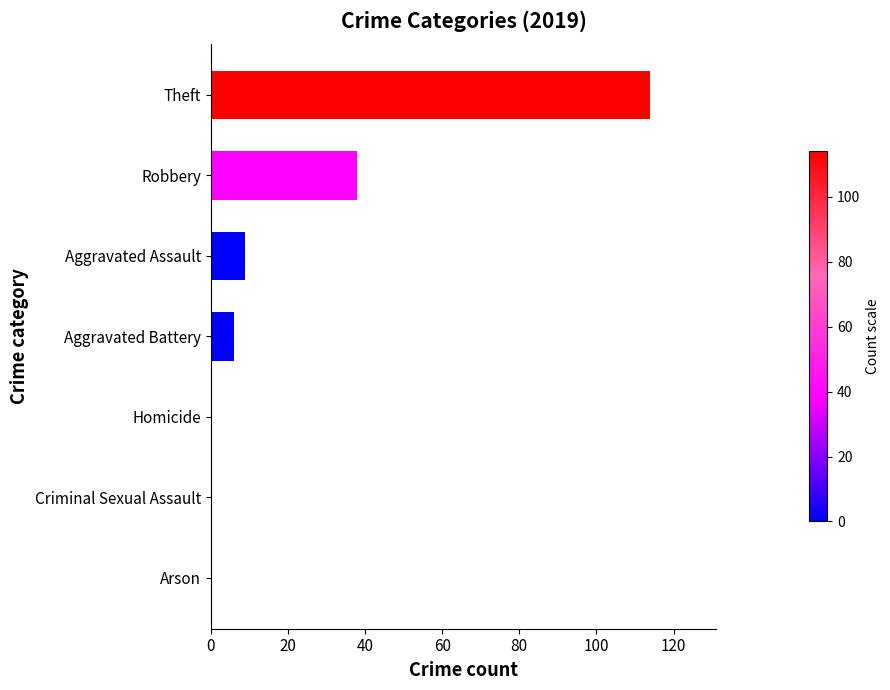

Reading top to bottom, transcribe all the data shown in this chart.

Theft=114	Robbery=38	Aggravated Assault=9	Aggravated Battery=6	Homicide=0	Criminal Sexual Assault=0	Arson=0